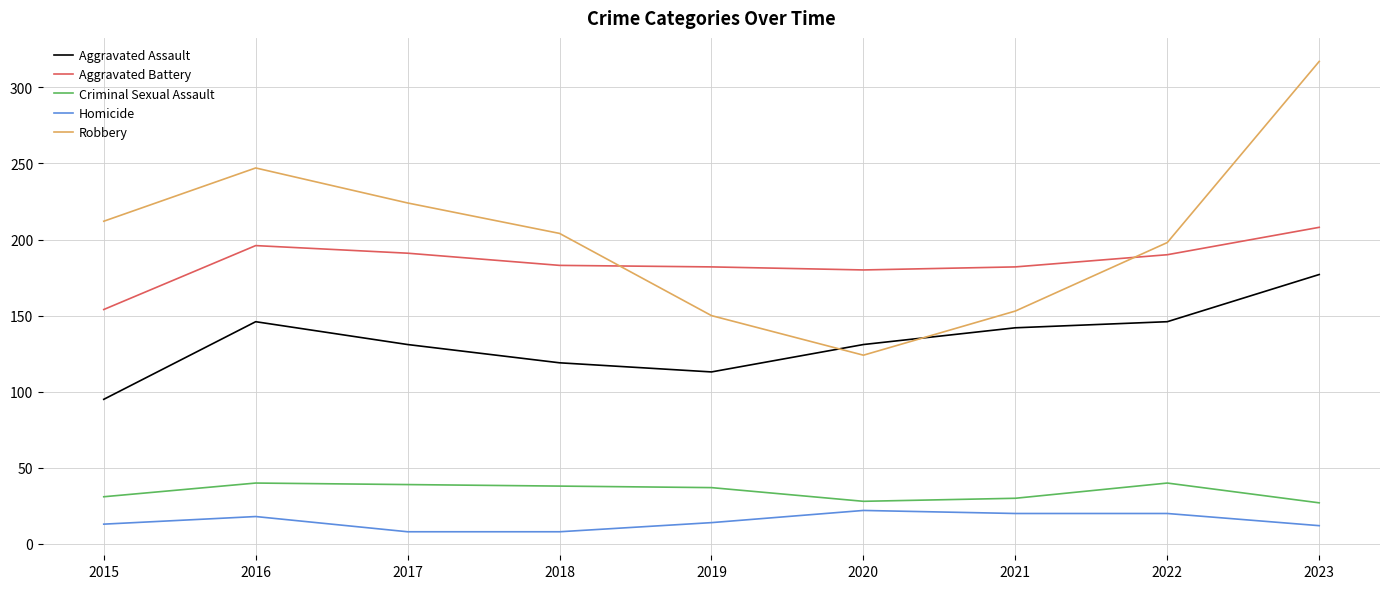

At 2022, list the series in order from largest to smallest.

Robbery, Aggravated Battery, Aggravated Assault, Criminal Sexual Assault, Homicide